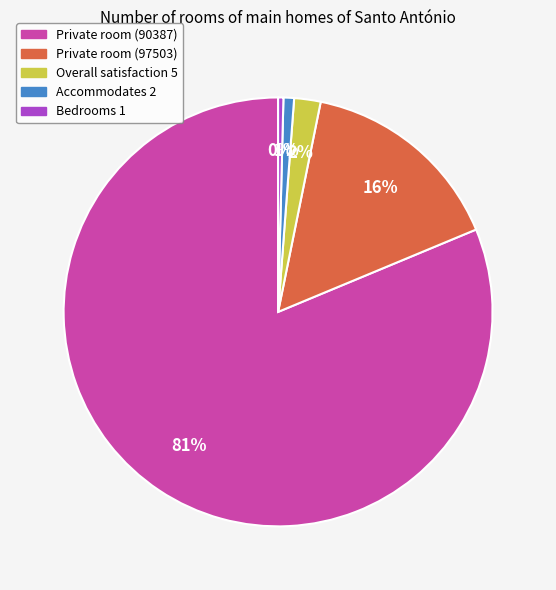

Which slice is the largest?

Private room (90387)